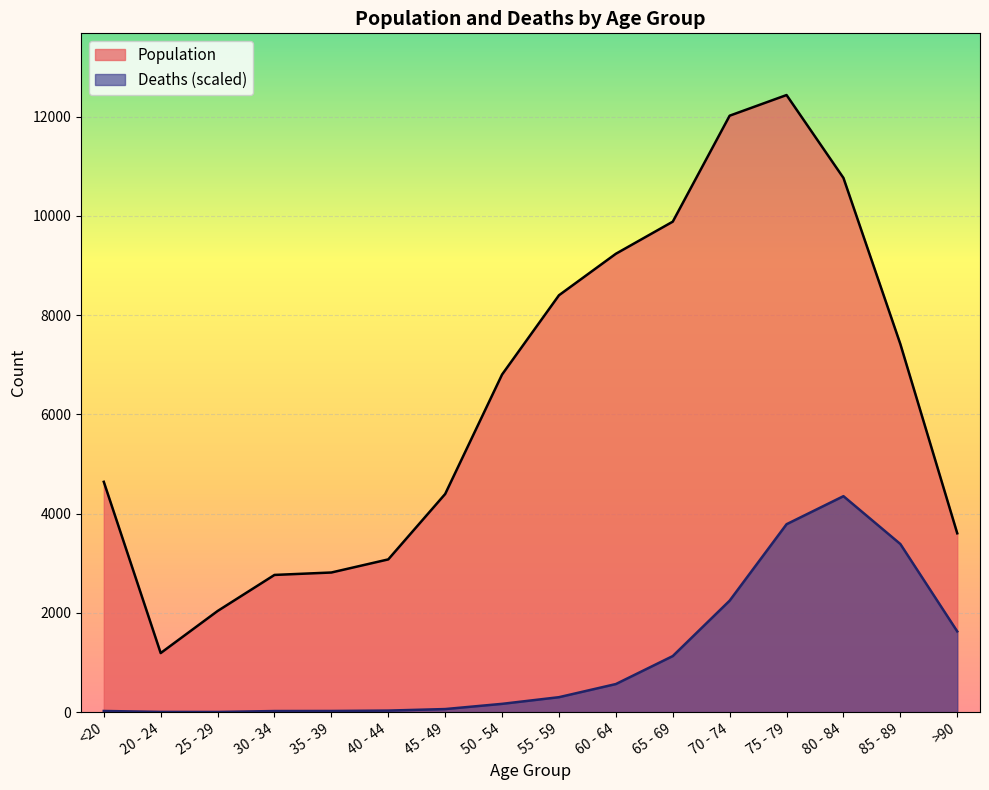

Reading left to right, list all the values displayed in this chart.

Population: <20=4641.0	20 - 24=1191.0	25 - 29=2038.0	30 - 34=2765.0	35 - 39=2814.0	40 - 44=3078.0	45 - 49=4396.0	50 - 54=6803.0	55 - 59=8400.0	60 - 64=9236.0	65 - 69=9883.0	70 - 74=12018.0	75 - 79=12434.0	80 - 84=10764.0	85 - 89=7417.0	>90=3604.0
Deaths: <20=23.9	20 - 24=5.3	25 - 29=4.0	30 - 34=22.6	35 - 39=23.9	40 - 44=31.9	45 - 49=62.5	50 - 54=167.5	55 - 59=301.8	60 - 64=566.4	65 - 69=1130.2	70 - 74=2247.1	75 - 79=3786.8	80 - 84=4351.9	85 - 89=3387.9	>90=1627.5